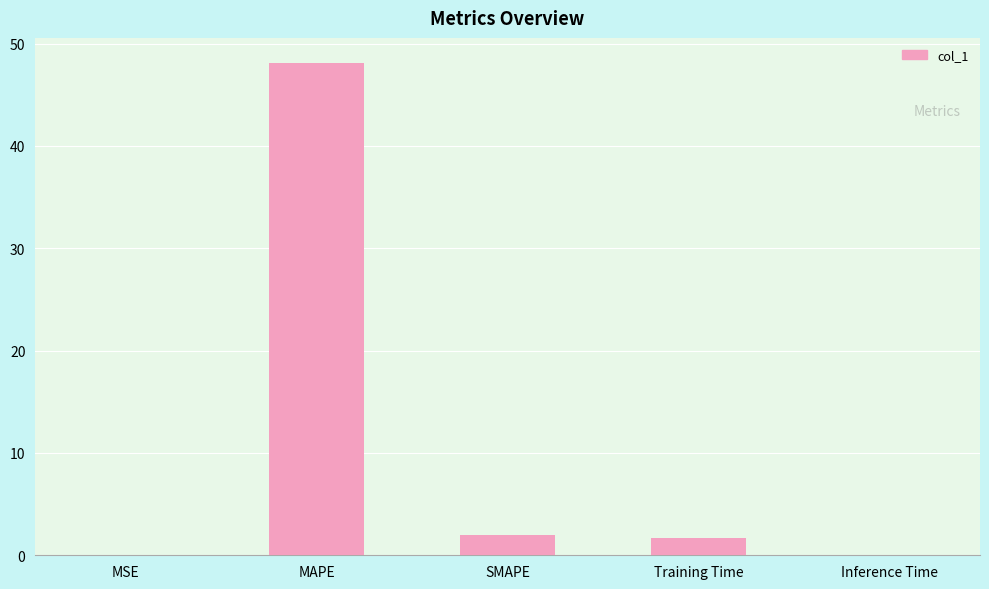

What is the maximum value shown in the chart?

48.2